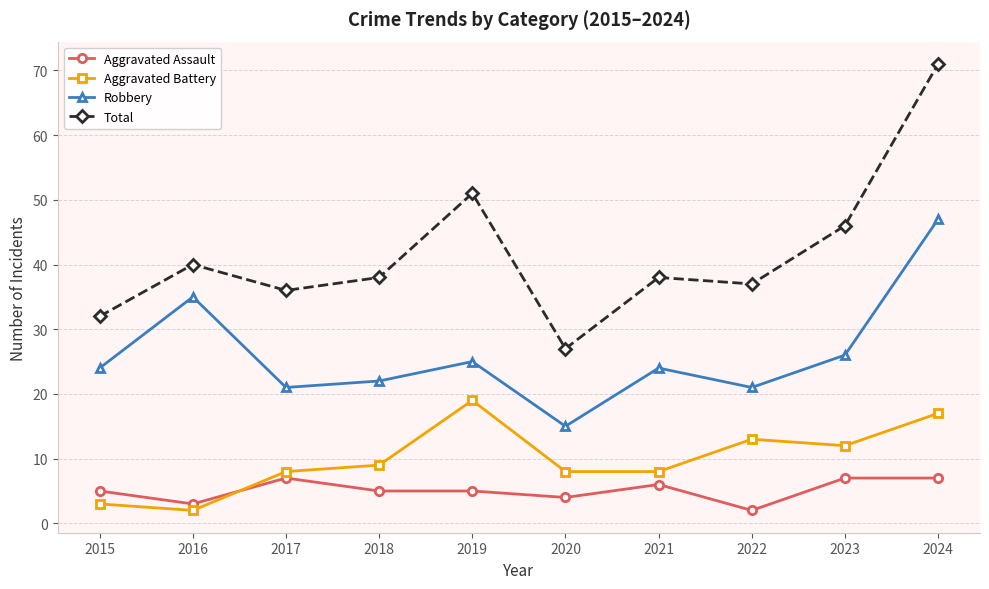

Reading left to right, what are all the values shown in this chart?

Aggravated Assault: 2015=5	2016=3	2017=7	2018=5	2019=5	2020=4	2021=6	2022=2	2023=7	2024=7
Aggravated Battery: 2015=3	2016=2	2017=8	2018=9	2019=19	2020=8	2021=8	2022=13	2023=12	2024=17
Robbery: 2015=24	2016=35	2017=21	2018=22	2019=25	2020=15	2021=24	2022=21	2023=26	2024=47
Total: 2015=32	2016=40	2017=36	2018=38	2019=51	2020=27	2021=38	2022=37	2023=46	2024=71